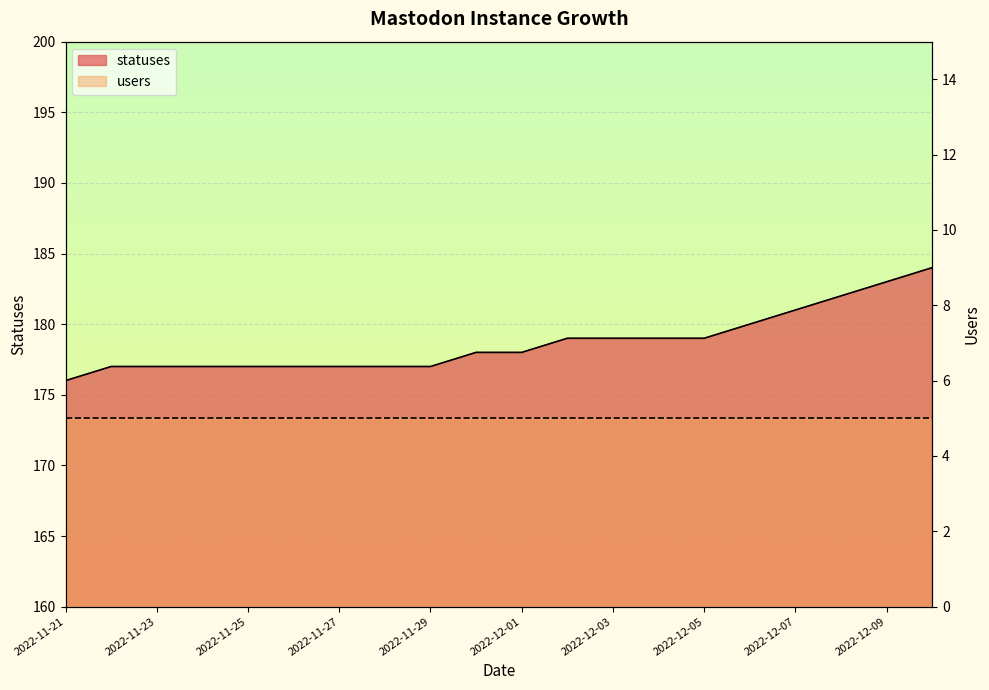

True or false: there are more than 1 points higher than both neighbors.

False